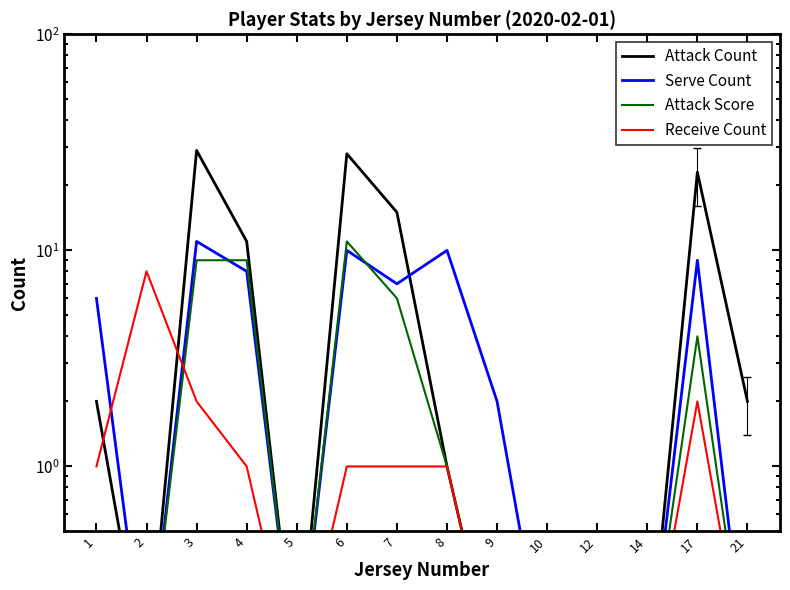

Is it true that Serve Count equals 3.1 at 9?

False